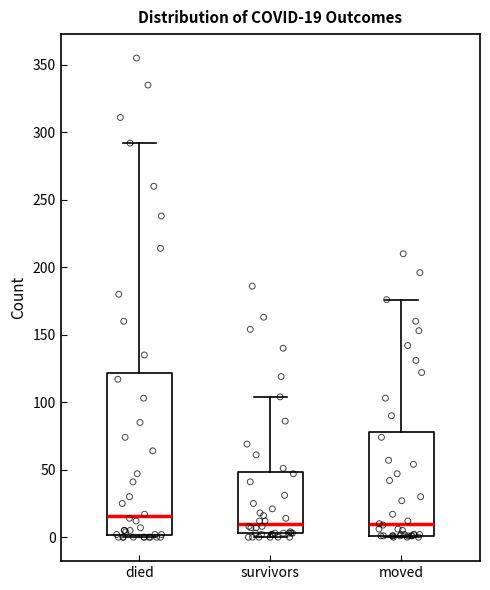

Which box is the tallest, from its lower edge to its upper edge?

died